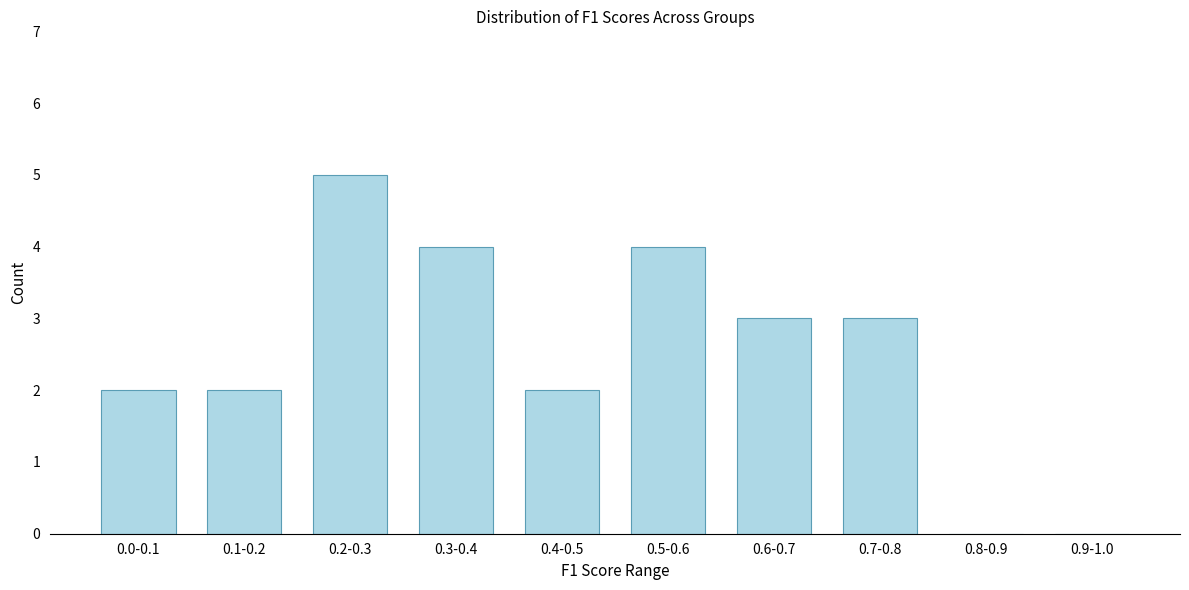

Reading left to right, extract all data points from this chart.

0.0-0.1=2	0.1-0.2=2	0.2-0.3=5	0.3-0.4=4	0.4-0.5=2	0.5-0.6=4	0.6-0.7=3	0.7-0.8=3	0.8-0.9=0	0.9-1.0=0